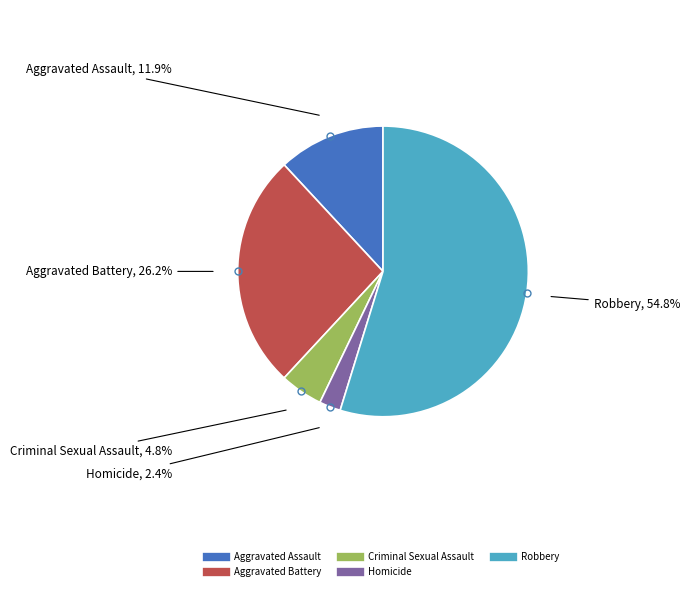

True or false: Aggravated Assault accounts for 4% of the total.

False